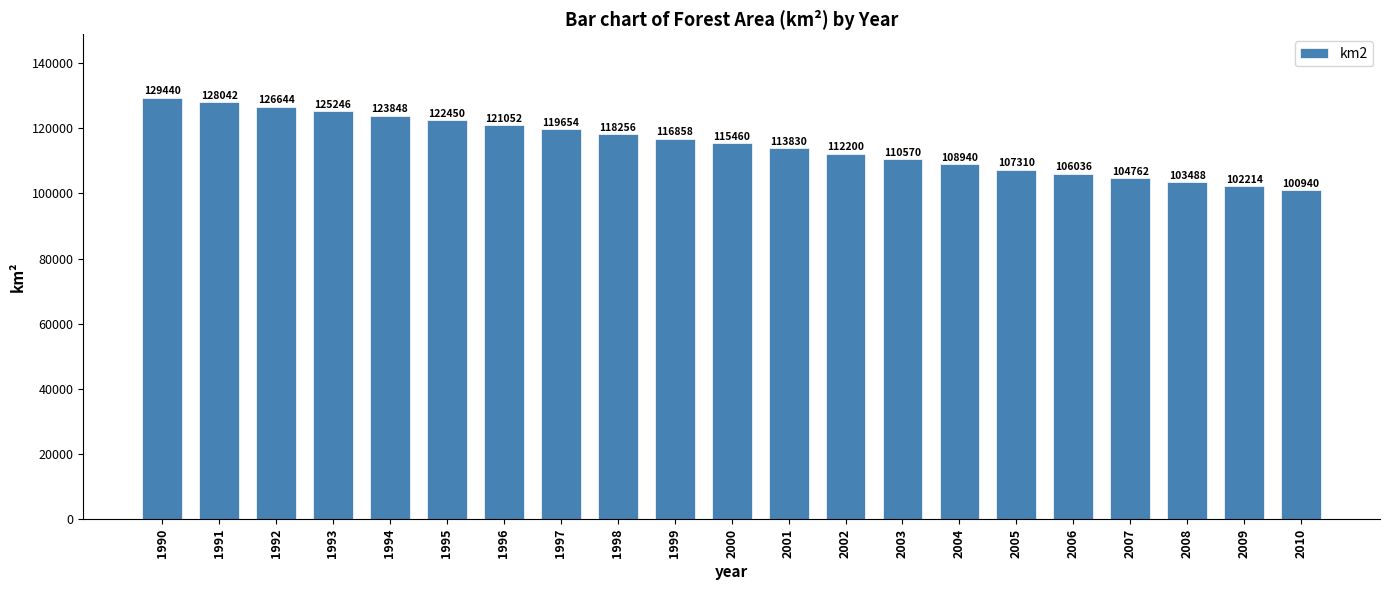

Where does the data first go above 115460?

1990